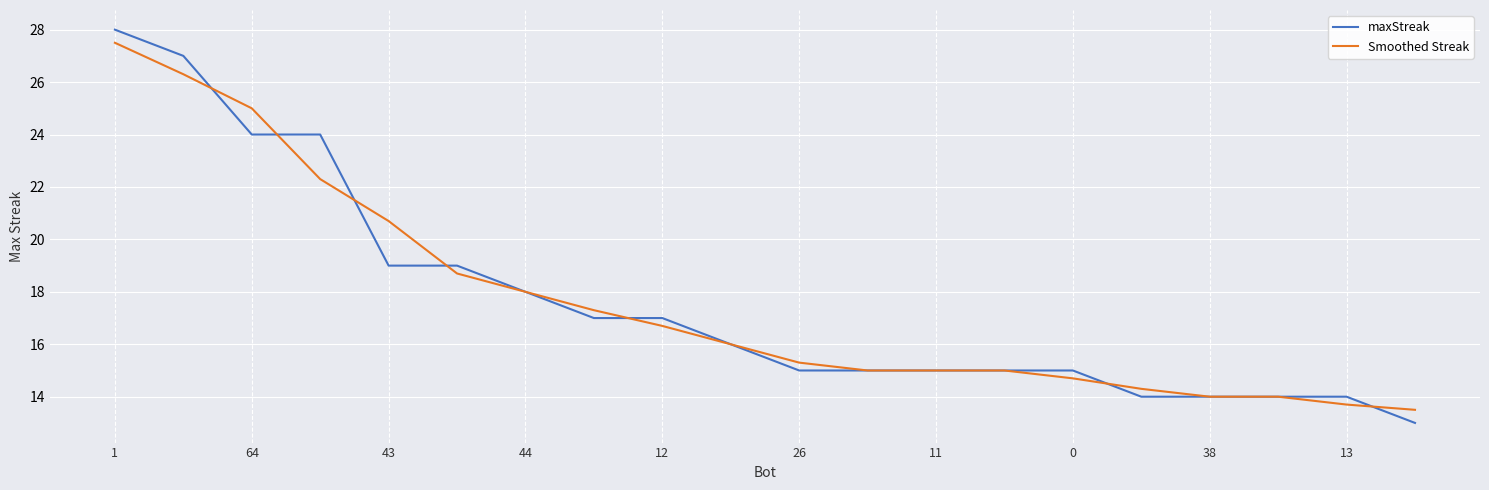

Which series has the widest spread of values?

maxStreak